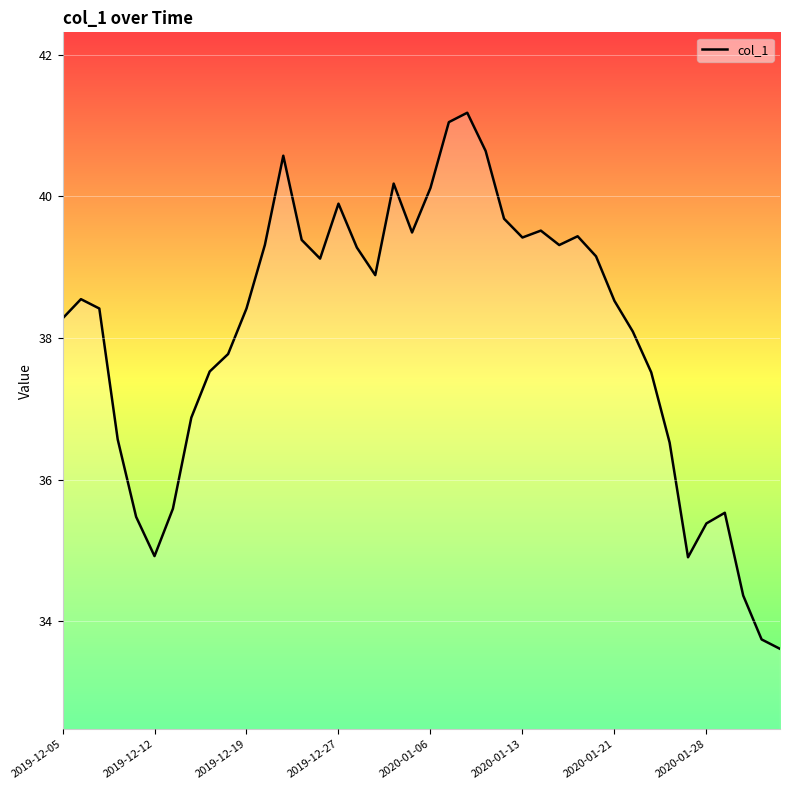

How many lines are shown in the chart?

1